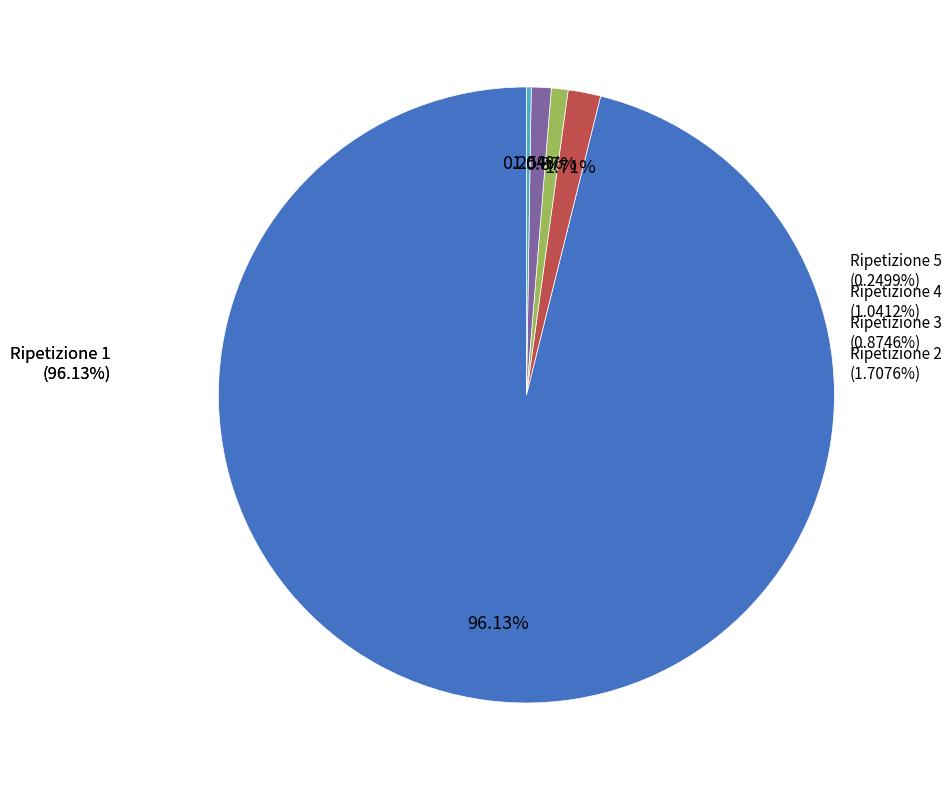

The 4 slice represents 15% of the pie. True or false?

False